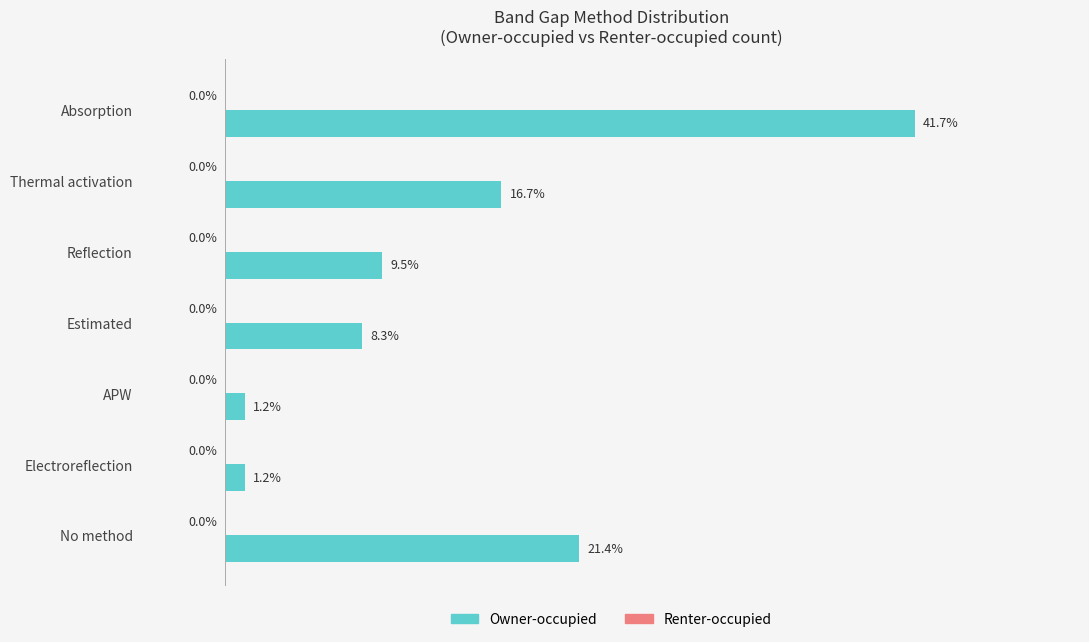

Which category has the highest value across all series?

Absorption